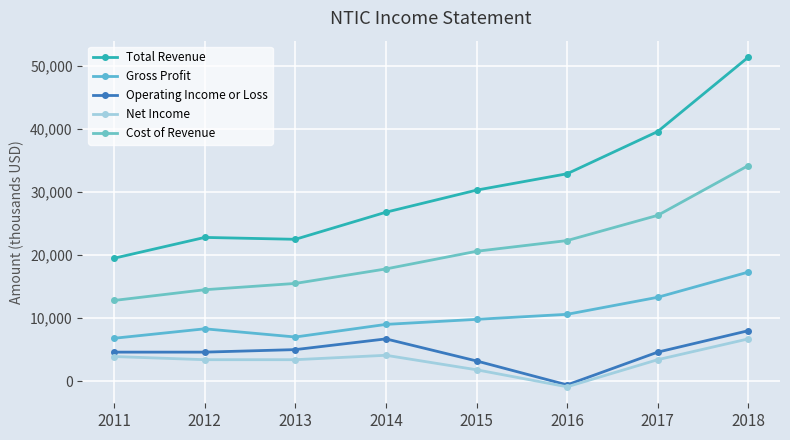

At which label does Total Revenue reach its peak?

2018